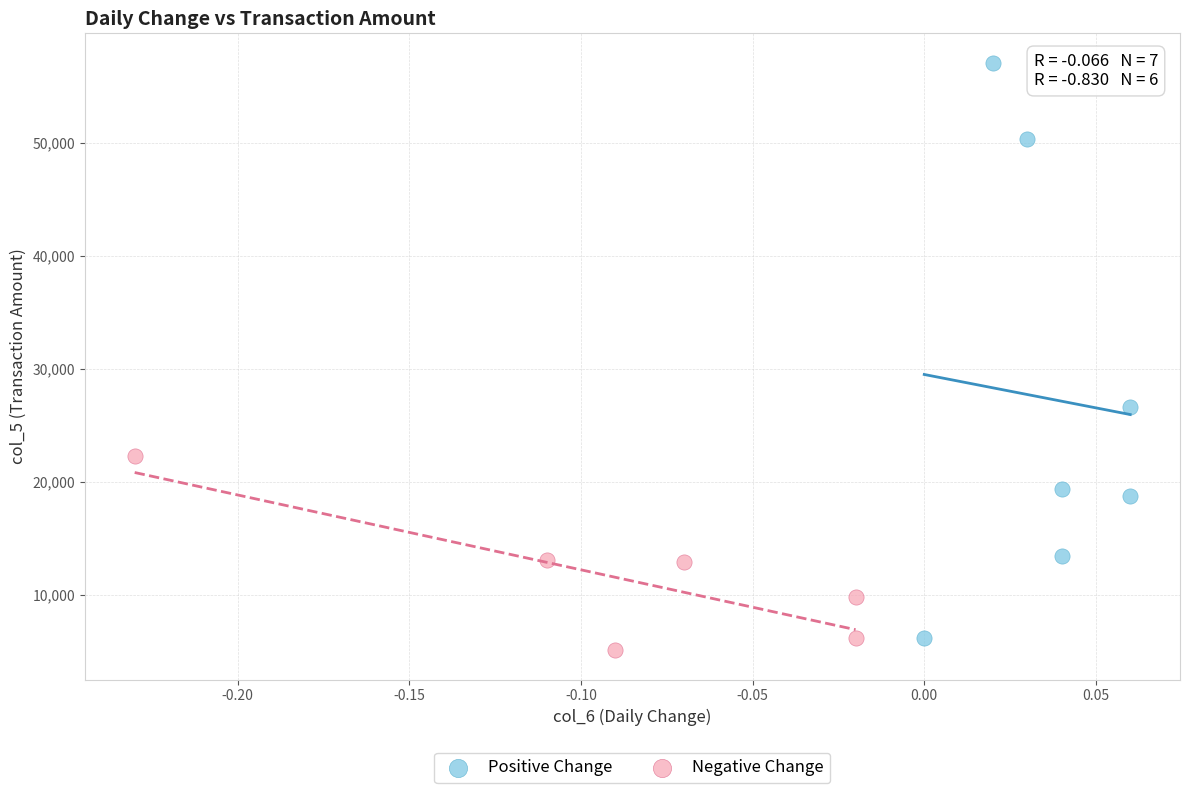

Which series contains the lowest Y value?

Negative Change